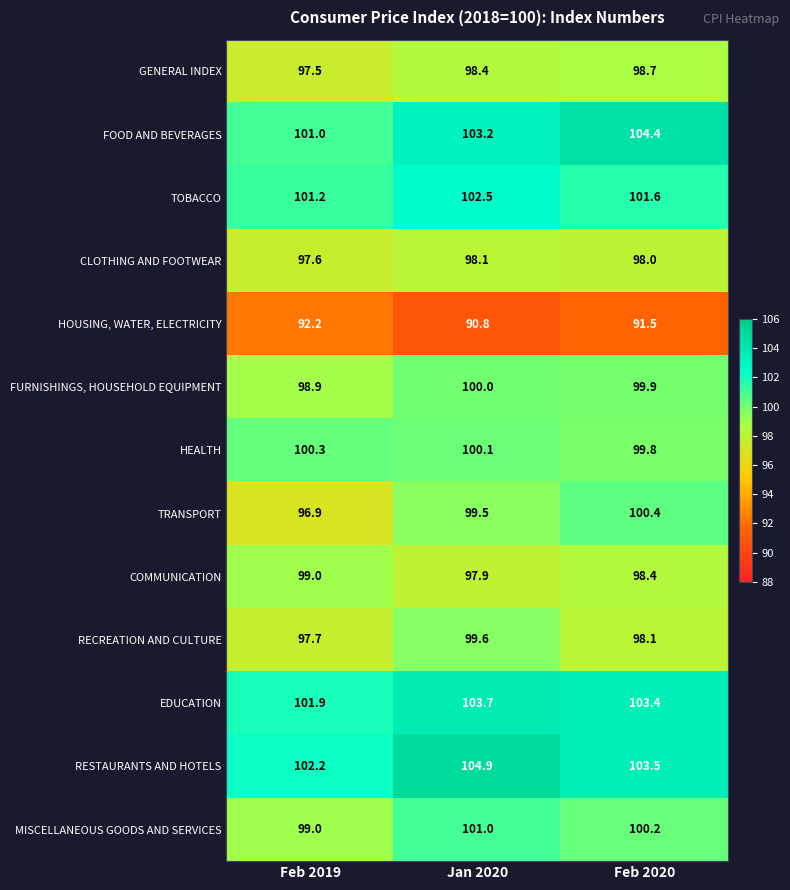

Rank the series by their maximum value, from highest to lowest.

RESTAURANTS AND HOTELS, FOOD AND BEVERAGES, EDUCATION, TOBACCO, MISCELLANEOUS GOODS AND SERVICES, TRANSPORT, HEALTH, FURNISHINGS, HOUSEHOLD EQUIPMENT, RECREATION AND CULTURE, COMMUNICATION, GENERAL INDEX, CLOTHING AND FOOTWEAR, HOUSING, WATER, ELECTRICITY